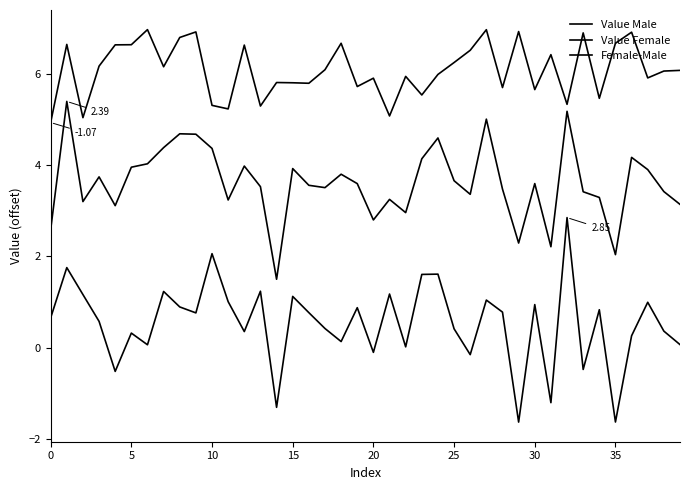

True or false: Value Female and Value Male intersect in this chart.

False